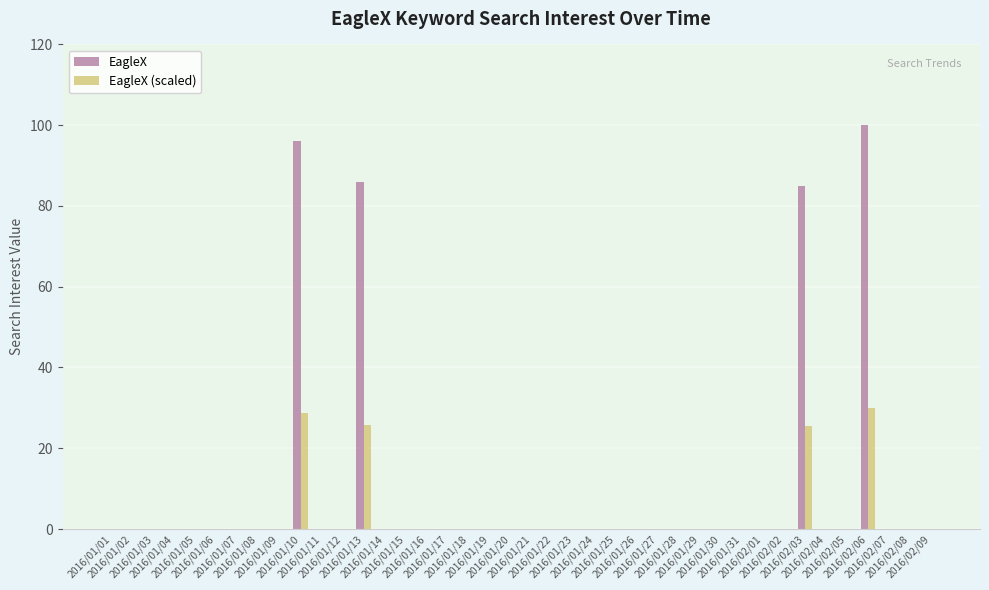

What is the maximum value for EagleX (scaled)?

30.0